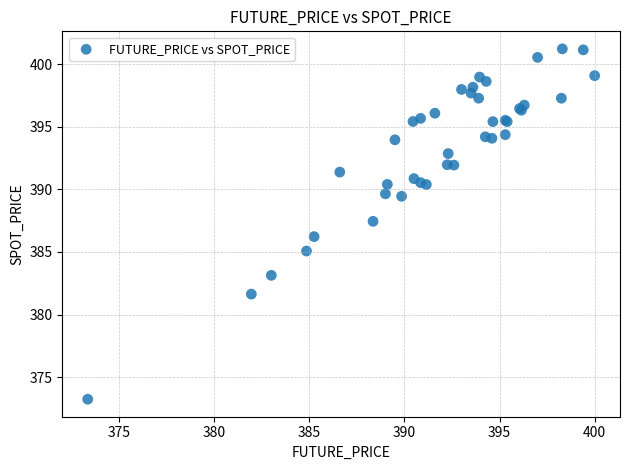

What Y value in the scatter plot is closest to 387?

387.4